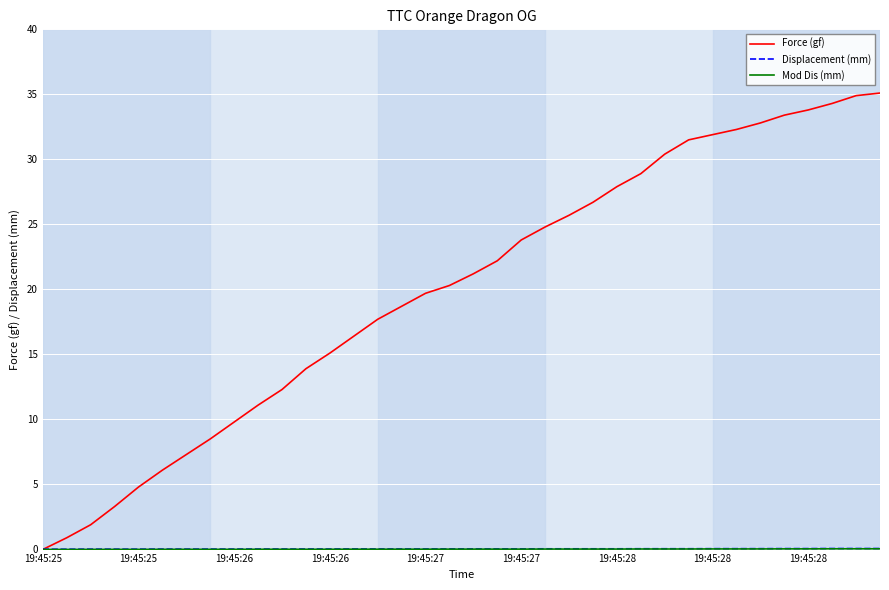

Which series has the largest range (max minus min)?

Force (gf)